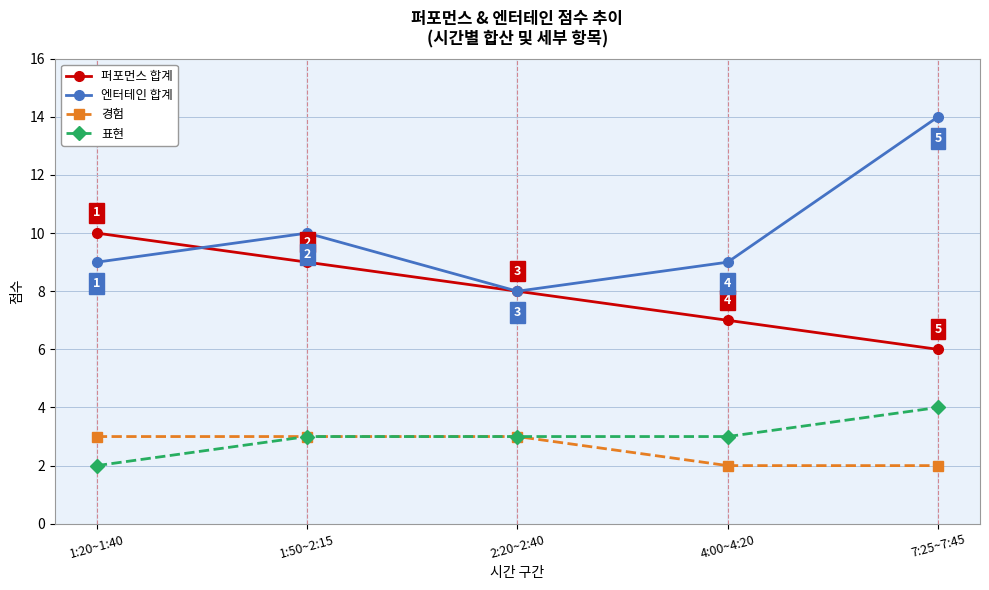

What is the total value across all series at 4:00~4:20?

21